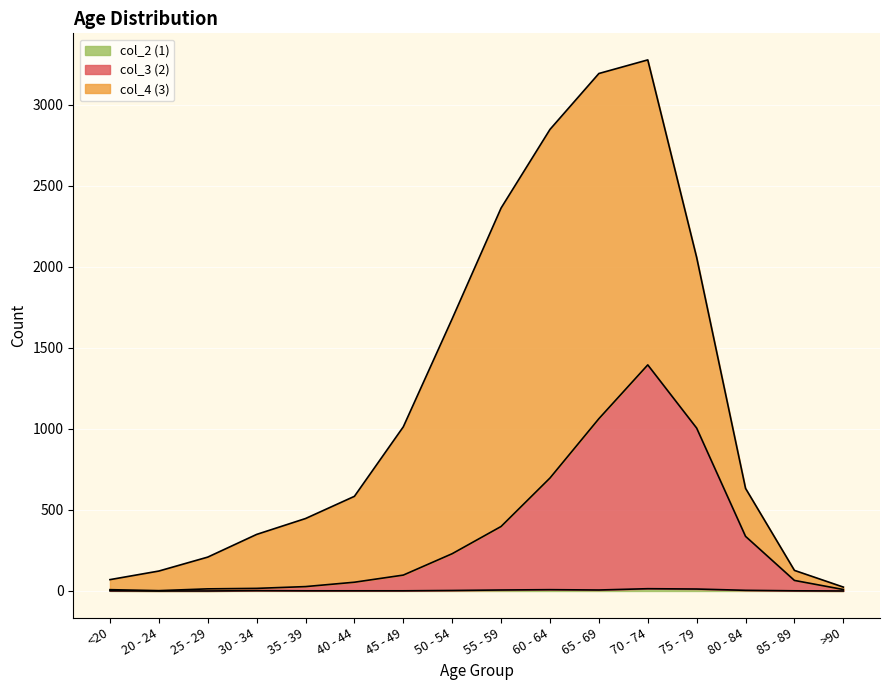

True or false: col_2 (1) and col_4 (3) cross at least once.

False